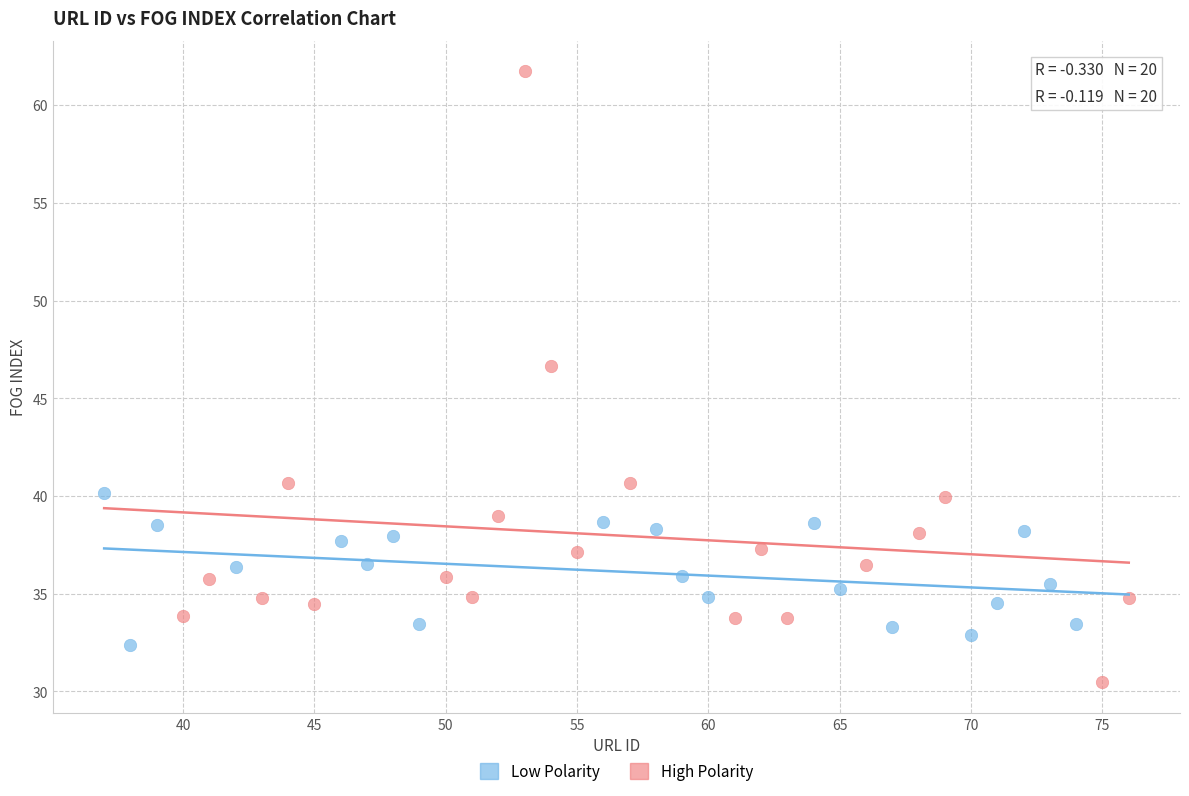

Which series contains the lowest Y value?

High Polarity